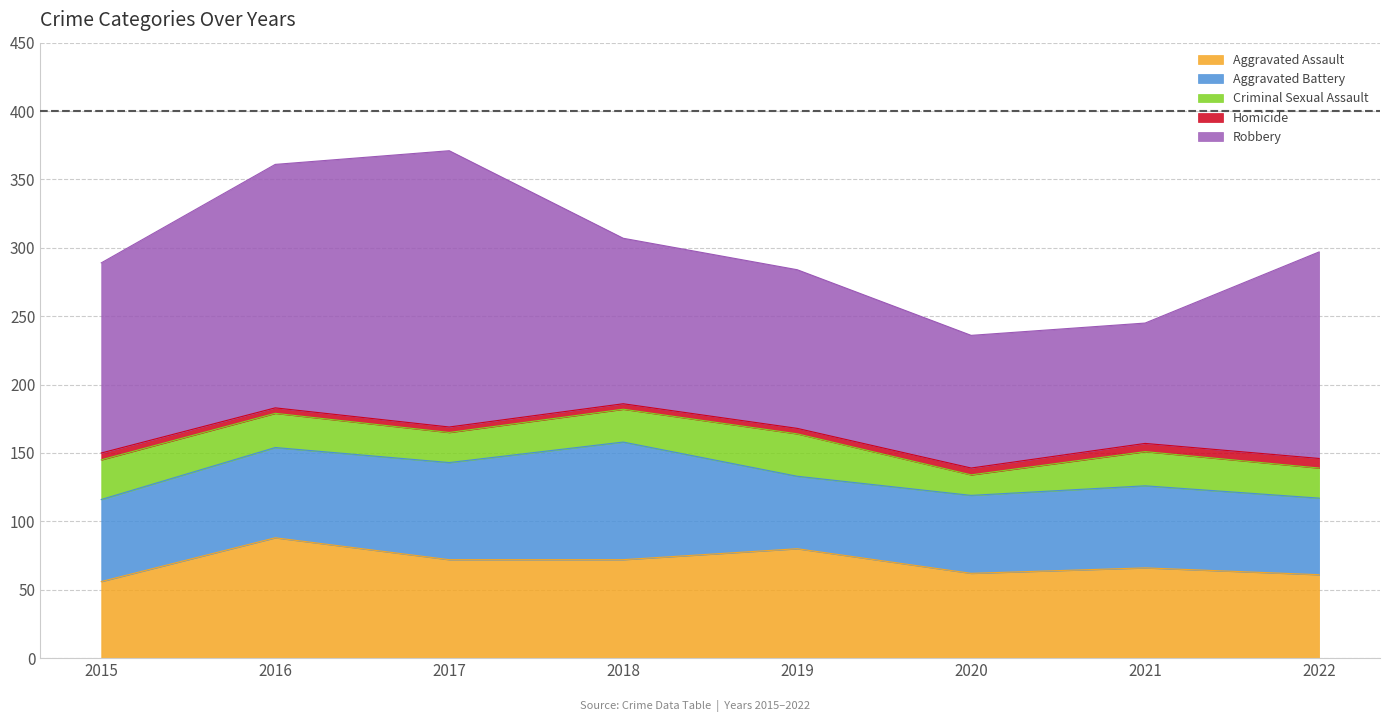

What is the average value of the Aggravated Battery series?

64